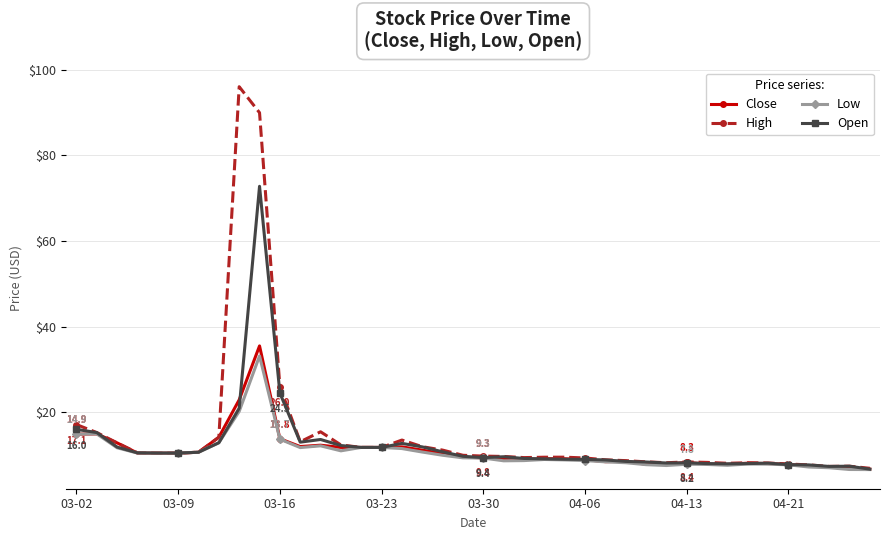

What is the lowest value of the High series?

6.9